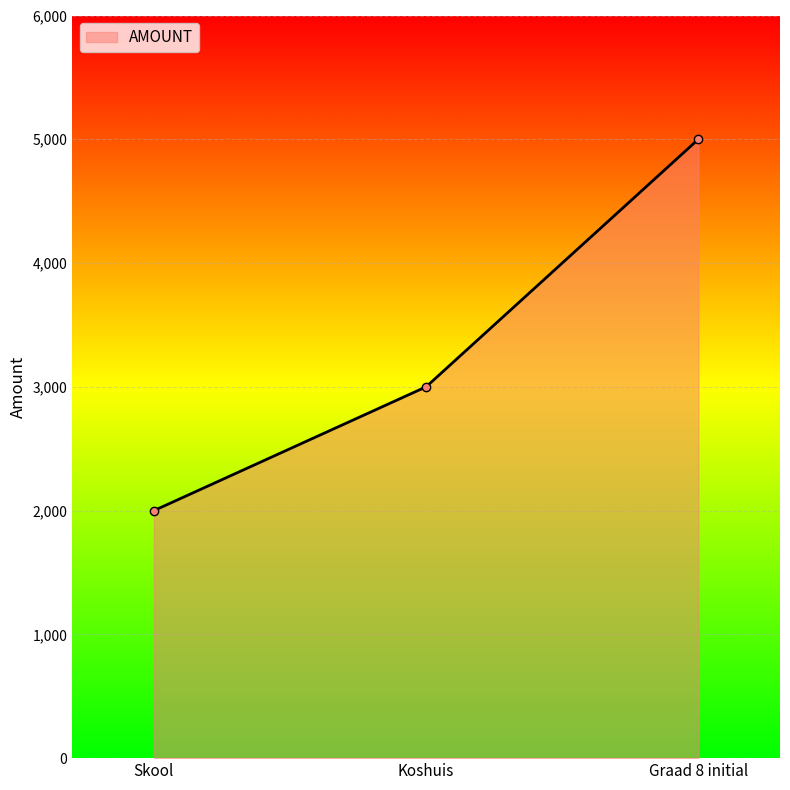

What is the minimum value shown in the chart?

2000